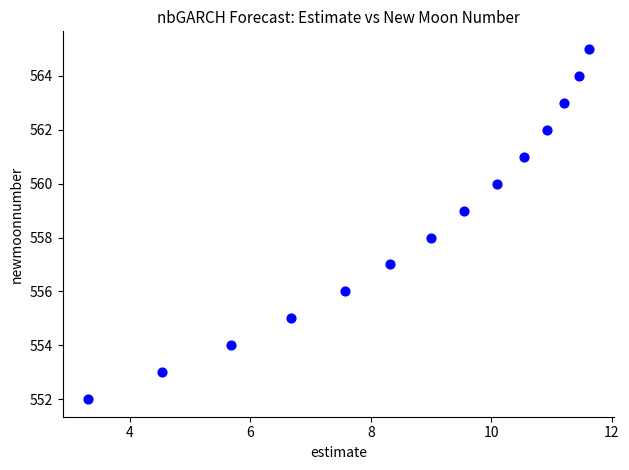

What is the range of Y values (max minus min)?

13